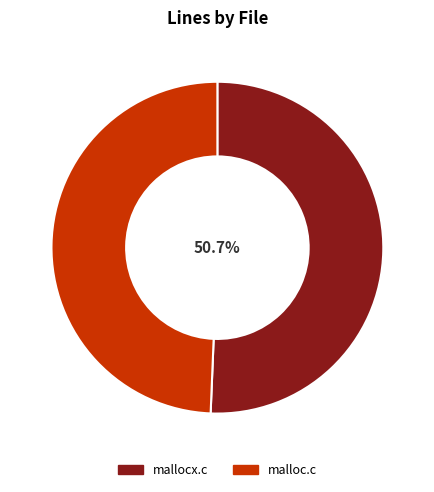

How many segments does this pie chart have?

2